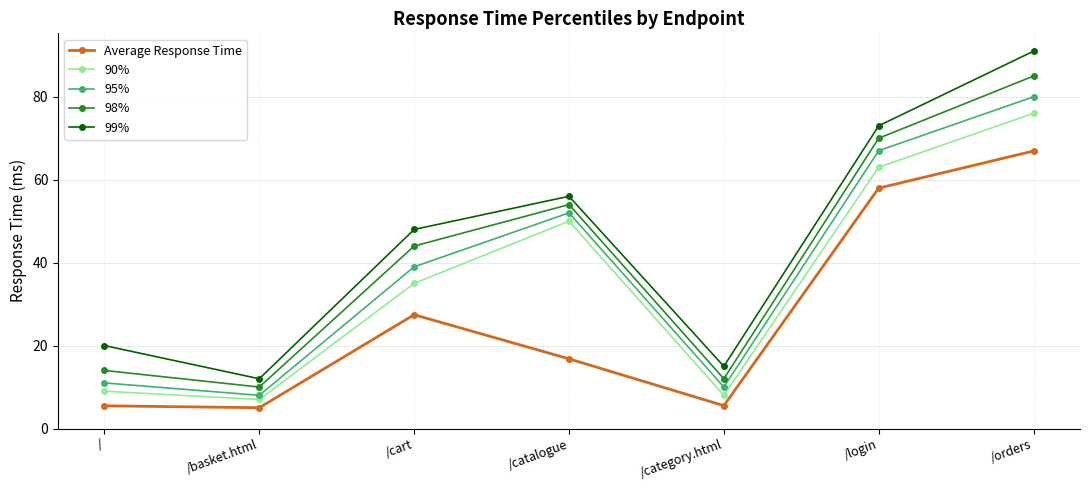

What is the total value across all series at /cart?

193.4